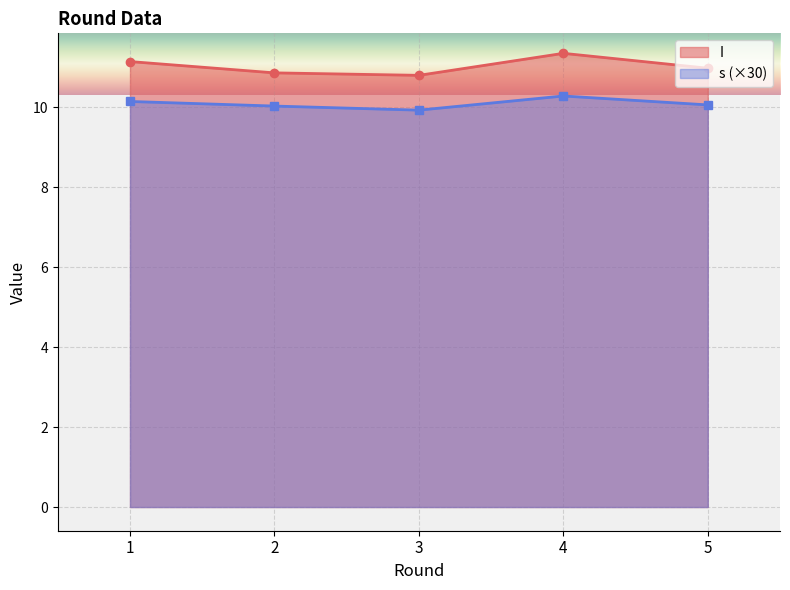

At which label does I reach its minimum?

3